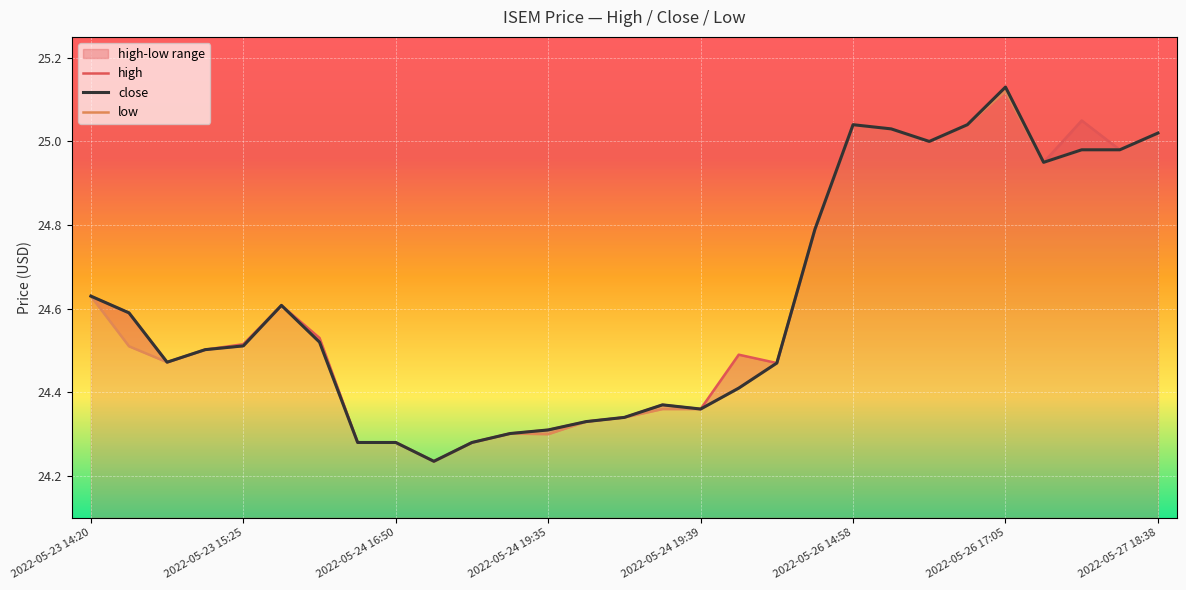

Reading right to left, transcribe all the data shown in this chart.

high: 2022-05-27 18:38=25.0	2022-05-27 17:42=25.0	2022-05-27 17:02=25.1	2022-05-26 17:29=24.9	2022-05-26 17:05=25.1	2022-05-26 17:04=25.0	2022-05-26 17:03=25.0	2022-05-26 17:02=25.0	2022-05-26 14:58=25.0	2022-05-26 13:50=24.8	2022-05-25 17:35=24.5	2022-05-25 17:33=24.5	2022-05-24 19:39=24.4	2022-05-24 19:38=24.4	2022-05-24 19:37=24.3	2022-05-24 19:36=24.3	2022-05-24 19:35=24.3	2022-05-24 18:15=24.3	2022-05-24 17:09=24.3	2022-05-24 17:05=24.2	2022-05-24 16:50=24.3	2022-05-24 16:48=24.3	2022-05-23 17:00=24.5	2022-05-23 16:57=24.6	2022-05-23 15:25=24.5	2022-05-23 15:10=24.5	2022-05-23 14:55=24.5	2022-05-23 14:39=24.6	2022-05-23 14:20=24.6
close: 2022-05-27 18:38=25.0	2022-05-27 17:42=25.0	2022-05-27 17:02=25.0	2022-05-26 17:29=24.9	2022-05-26 17:05=25.1	2022-05-26 17:04=25.0	2022-05-26 17:03=25.0	2022-05-26 17:02=25.0	2022-05-26 14:58=25.0	2022-05-26 13:50=24.8	2022-05-25 17:35=24.5	2022-05-25 17:33=24.4	2022-05-24 19:39=24.4	2022-05-24 19:38=24.4	2022-05-24 19:37=24.3	2022-05-24 19:36=24.3	2022-05-24 19:35=24.3	2022-05-24 18:15=24.3	2022-05-24 17:09=24.3	2022-05-24 17:05=24.2	2022-05-24 16:50=24.3	2022-05-24 16:48=24.3	2022-05-23 17:00=24.5	2022-05-23 16:57=24.6	2022-05-23 15:25=24.5	2022-05-23 15:10=24.5	2022-05-23 14:55=24.5	2022-05-23 14:39=24.6	2022-05-23 14:20=24.6
low: 2022-05-27 18:38=25.0	2022-05-27 17:42=25.0	2022-05-27 17:02=25.0	2022-05-26 17:29=24.9	2022-05-26 17:05=25.1	2022-05-26 17:04=25.0	2022-05-26 17:03=25.0	2022-05-26 17:02=25.0	2022-05-26 14:58=25.0	2022-05-26 13:50=24.8	2022-05-25 17:35=24.5	2022-05-25 17:33=24.4	2022-05-24 19:39=24.4	2022-05-24 19:38=24.4	2022-05-24 19:37=24.3	2022-05-24 19:36=24.3	2022-05-24 19:35=24.3	2022-05-24 18:15=24.3	2022-05-24 17:09=24.3	2022-05-24 17:05=24.2	2022-05-24 16:50=24.3	2022-05-24 16:48=24.3	2022-05-23 17:00=24.5	2022-05-23 16:57=24.6	2022-05-23 15:25=24.5	2022-05-23 15:10=24.5	2022-05-23 14:55=24.5	2022-05-23 14:39=24.5	2022-05-23 14:20=24.6